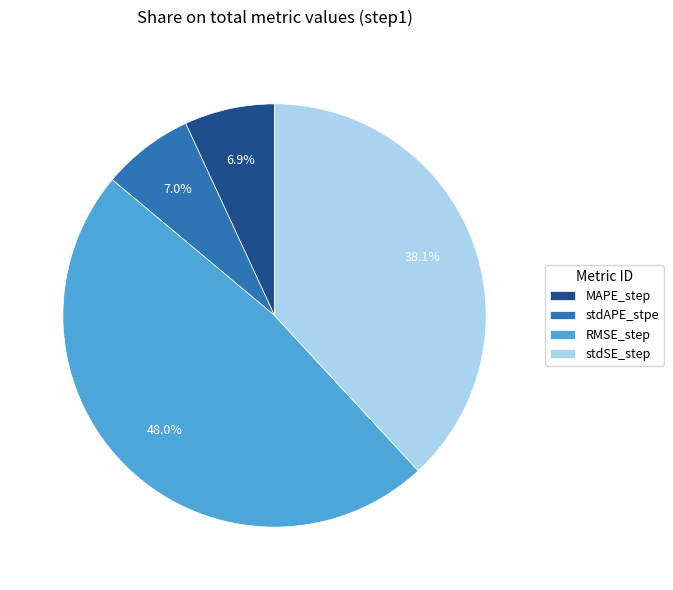

To the nearest percent, what portion does stdAPE_stpe represent?

7%